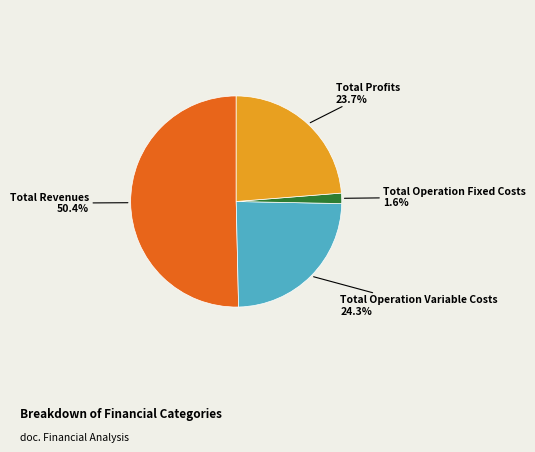

The Total Operation Fixed Costs slice represents 2% of the pie. True or false?

True